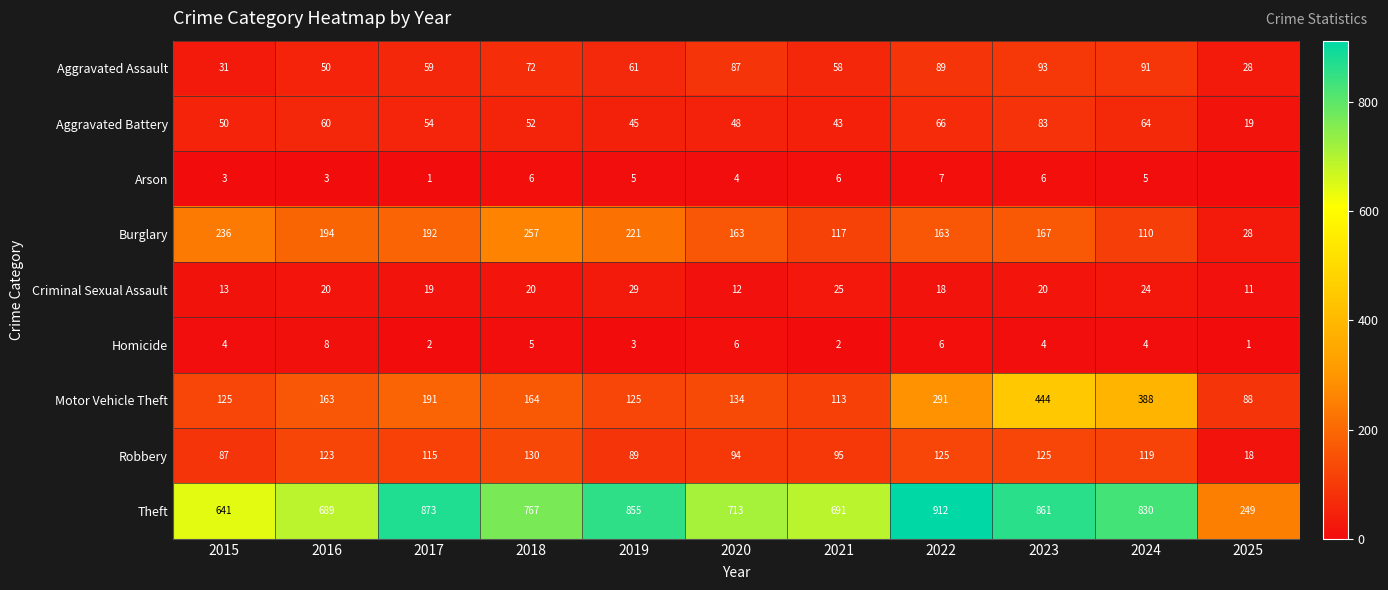

At which category is the sum across all series the highest?

2023